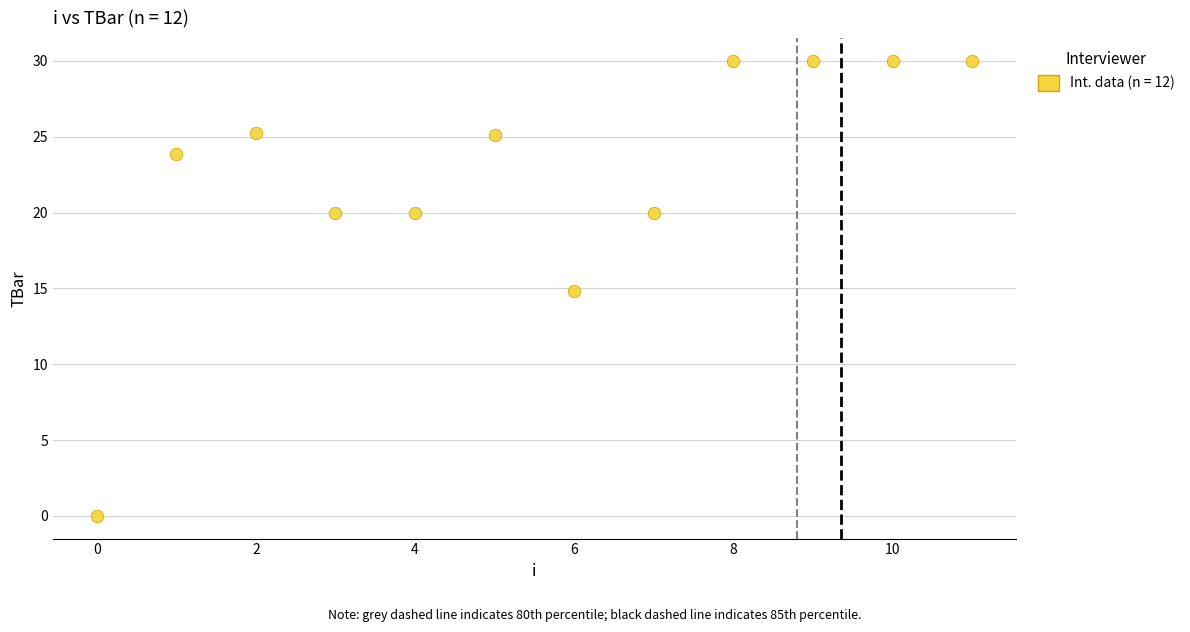

What is the average Y value?

22.4